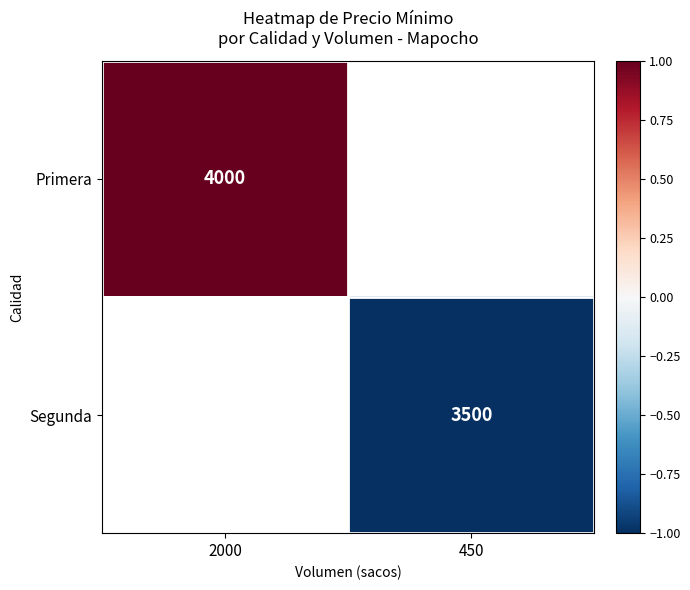

The Primera series shows 4000 at 2000. True or false?

True